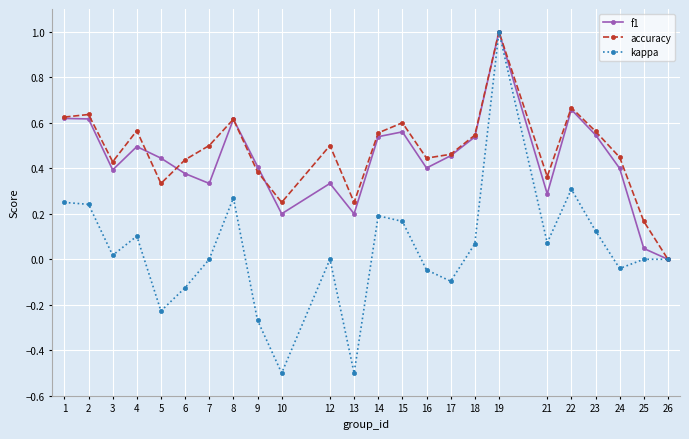

True or false: f1 has more than 2 interior local peaks.

True